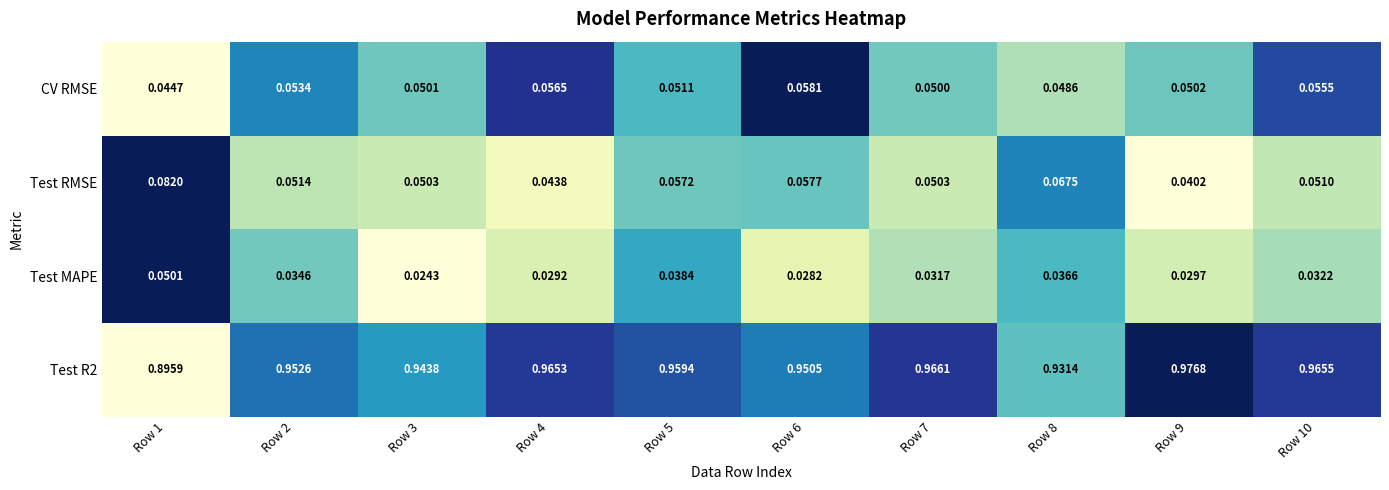

Is the value of Test RMSE at Row 3 greater than the value of CV RMSE at Row 7?

Yes